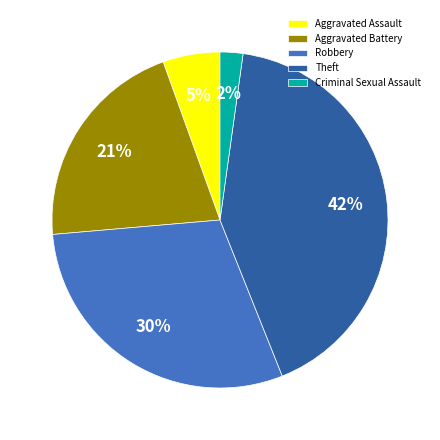

Is there any slice that represents more than half of the pie?

No